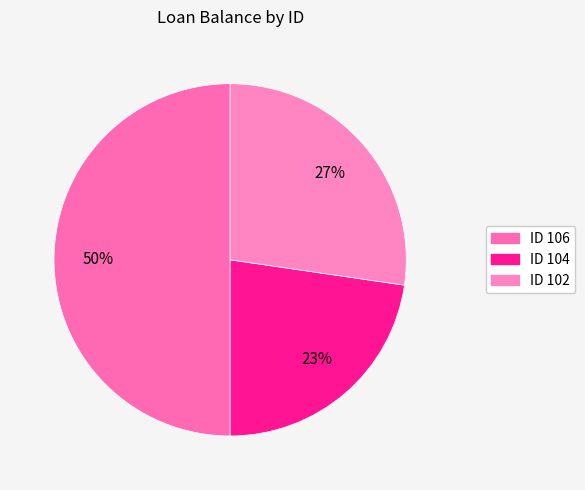

How many slices are in this pie chart?

3